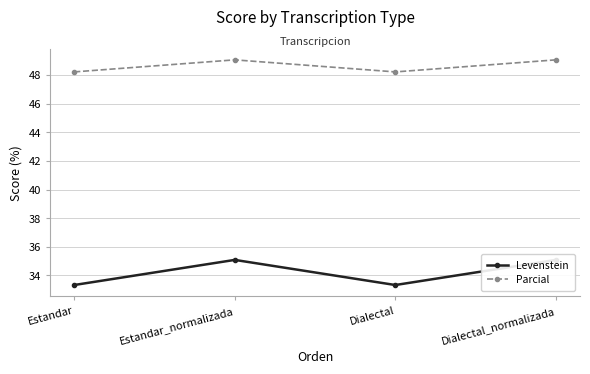

What is the sum of all Levenstein values?

136.8